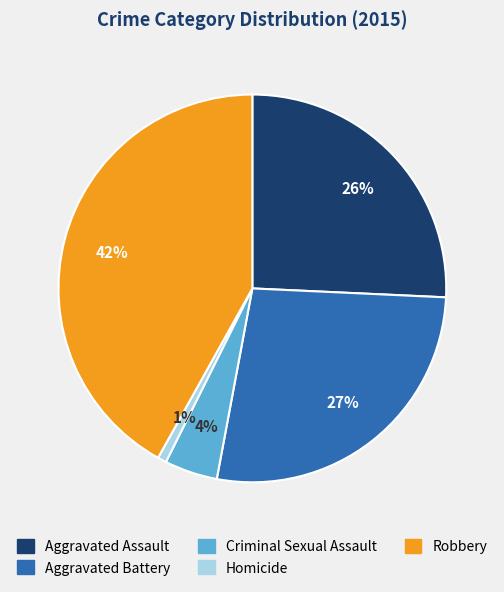

Does Aggravated Assault represent more than half of the total?

No